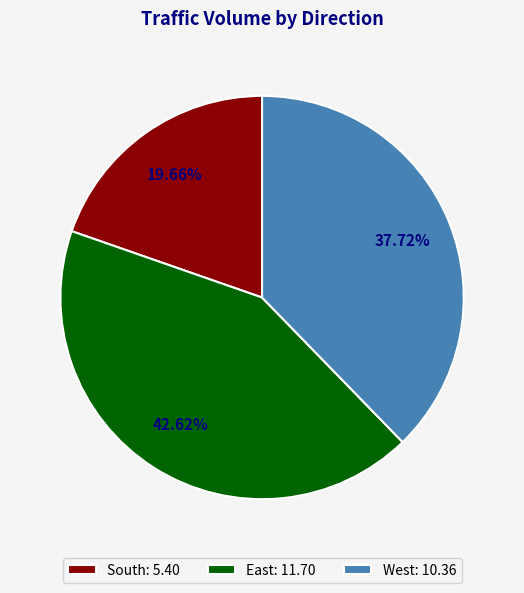

What is the ratio of the value at East to the value at South?

2.2